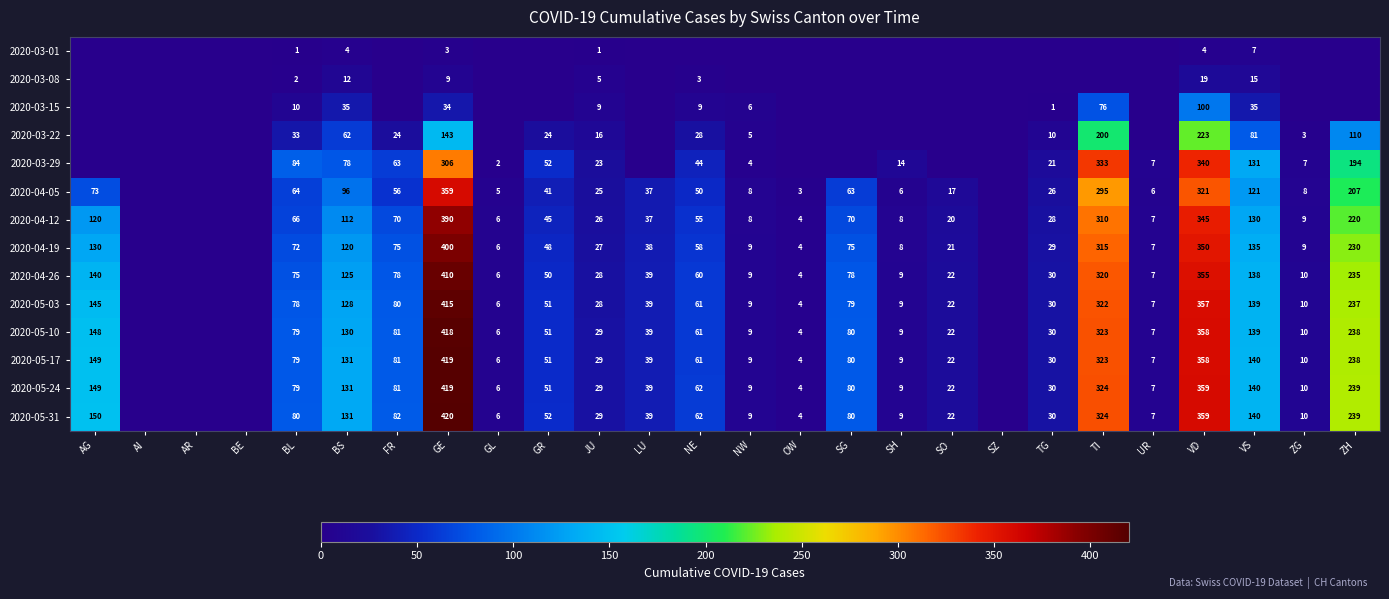

Is it true that 2020-03-22 equals 3 at ZG?

True